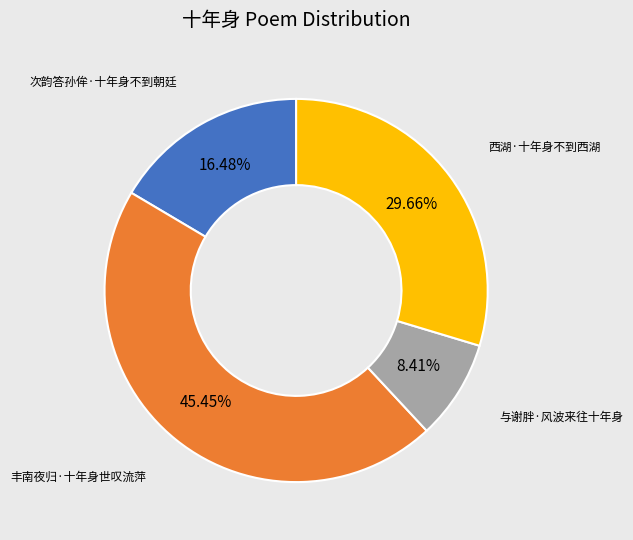

Rank the categories by value from lowest to highest.

与谢胖·风波来往十年身, 次韵答孙侔·十年身不到朝廷, 西湖·十年身不到西湖, 丰南夜归·十年身世叹流萍